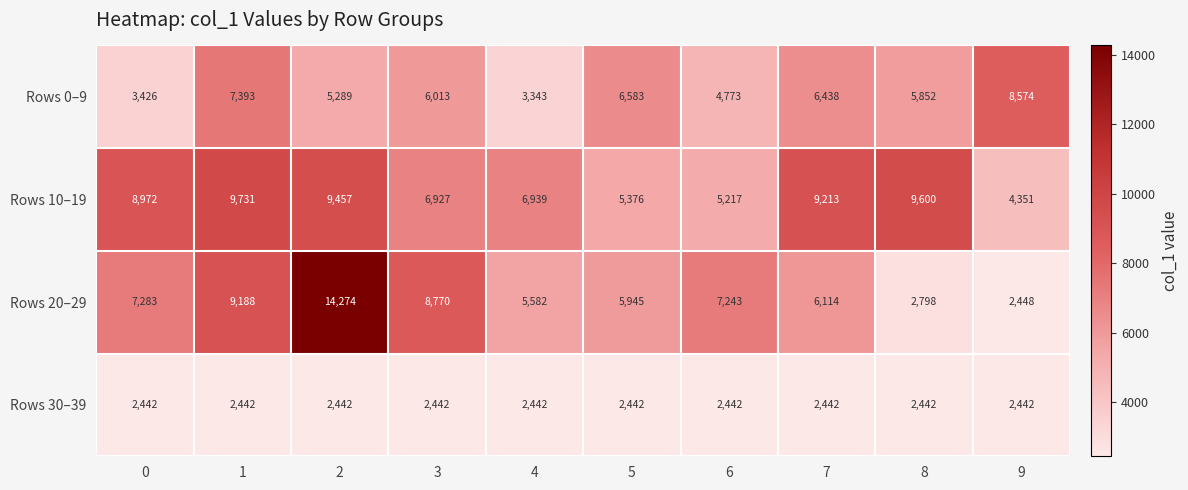

Is it true that Rows 20–29 equals 2997 at 0?

False